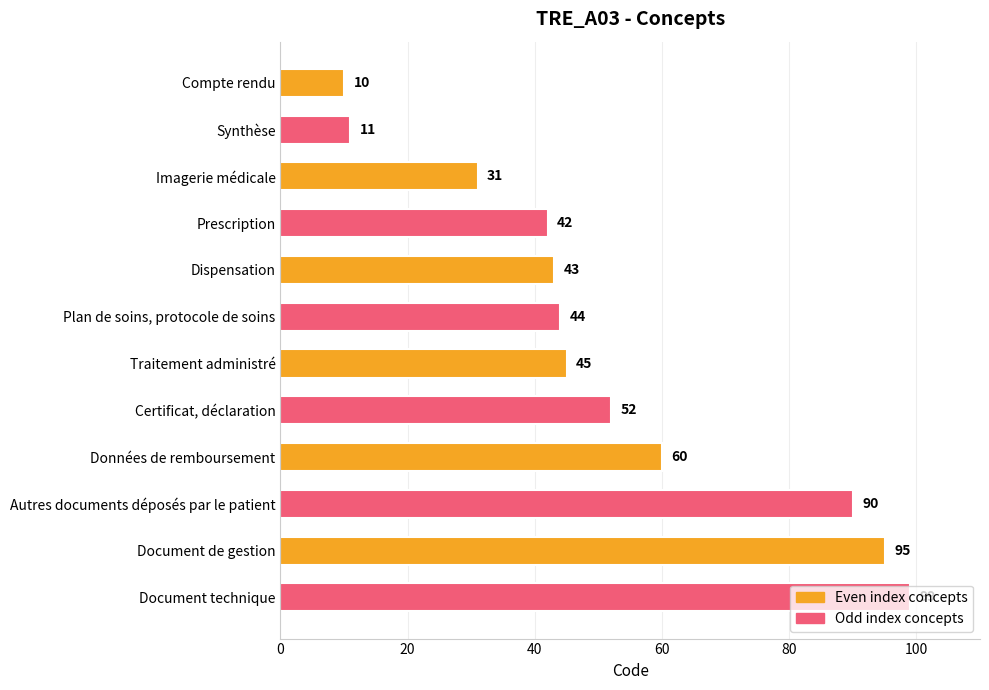

What is the ratio of the value at Traitement administré to the value at Synthèse?

4.1